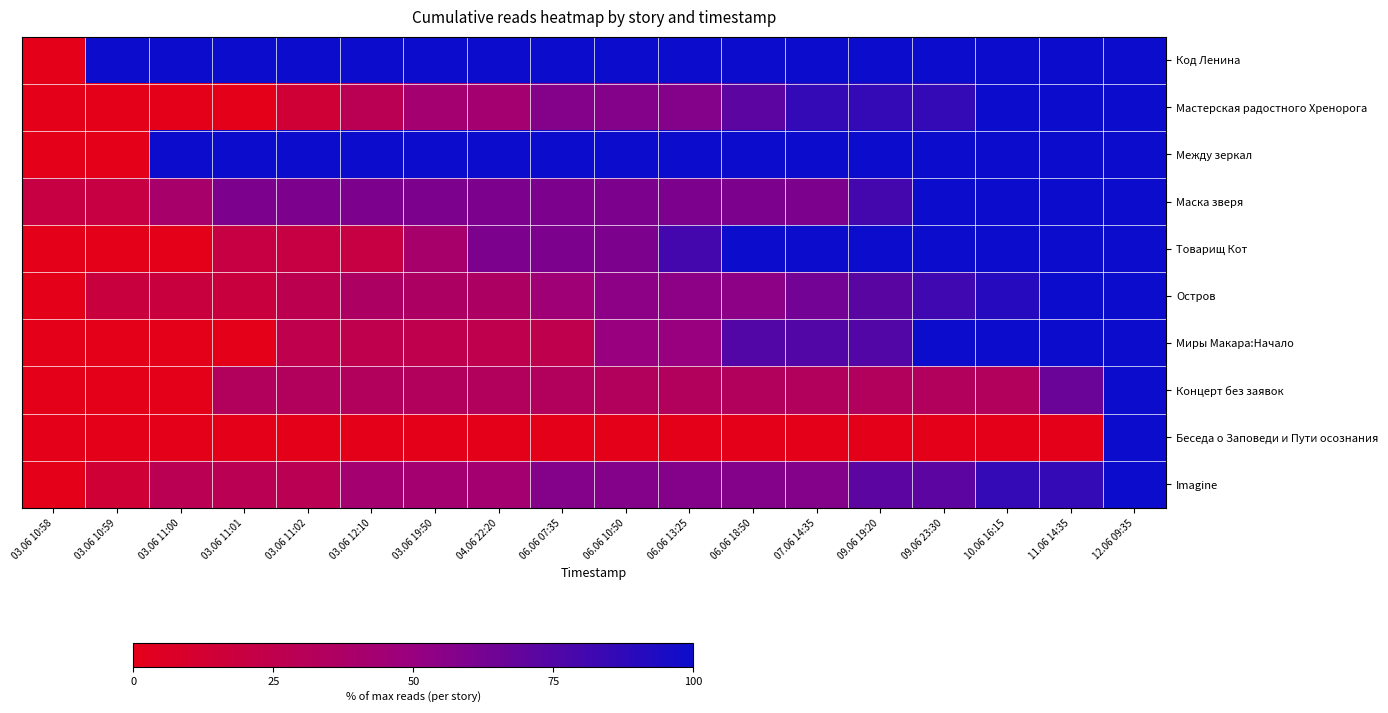

Between 03.06 10:59 and 10.06 16:15, which is larger?

03.06 10:59